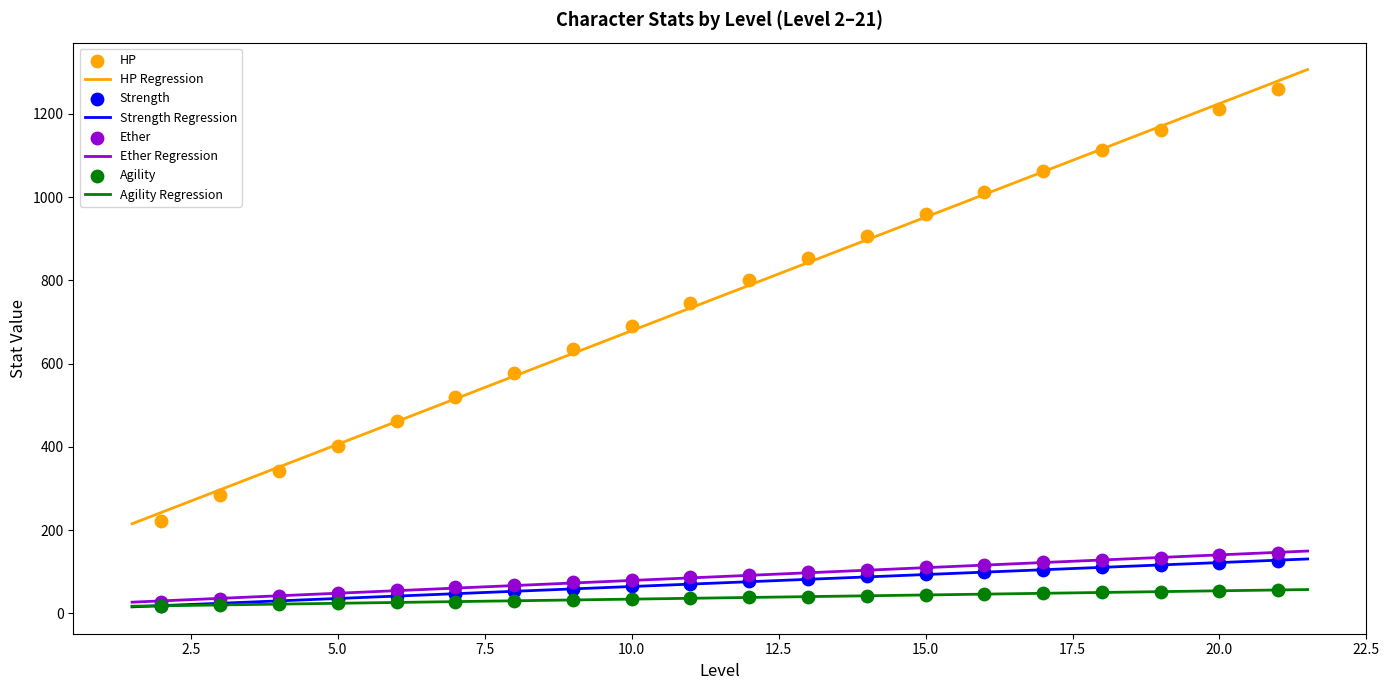

At which category is the sum across all series the highest?

21